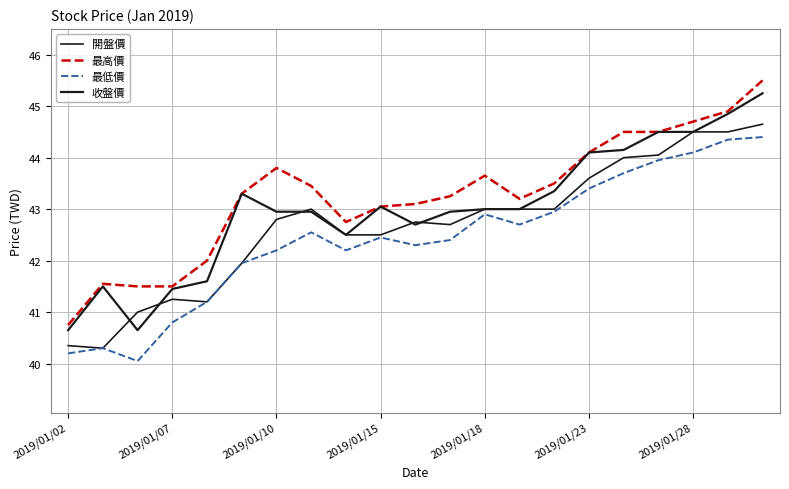

Does the chart display data point markers on the line(s)?

No